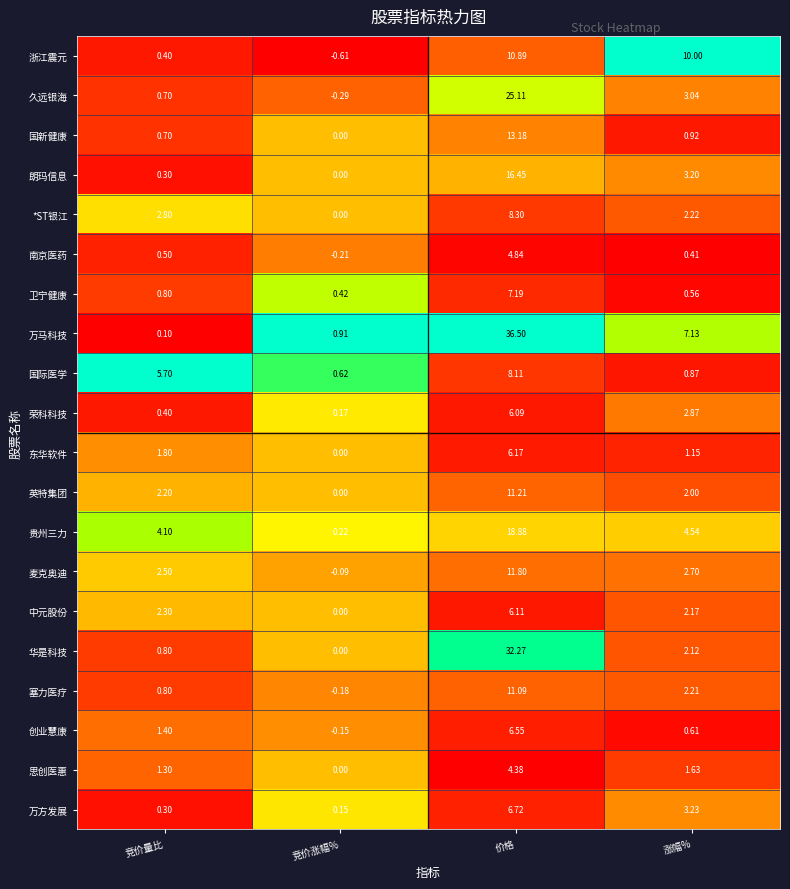

What is the maximum value shown in the chart?

36.5